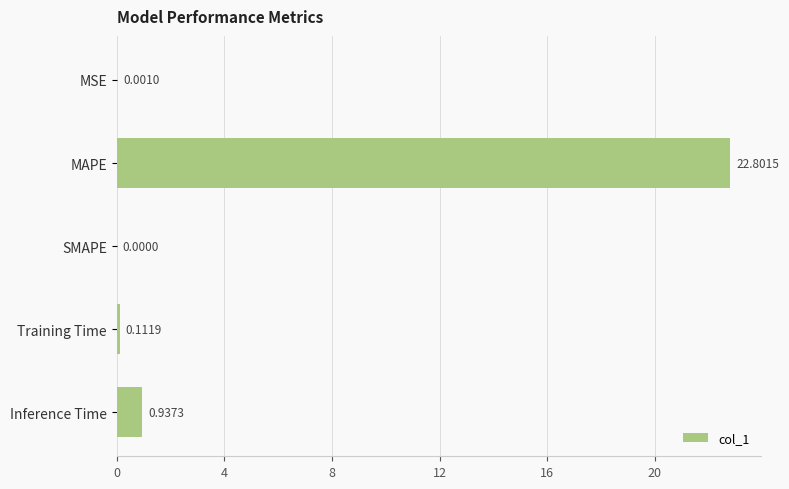

What is the change in value from MAPE to Inference Time?

-21.9